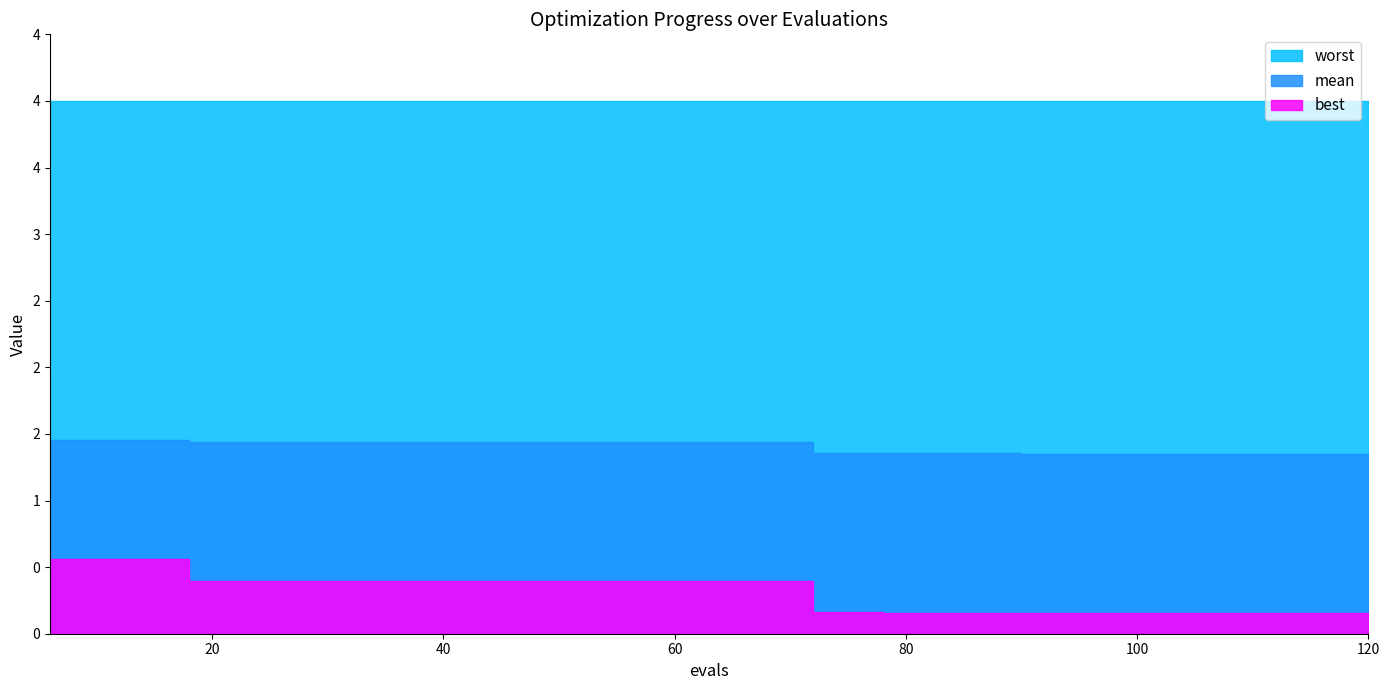

Rank the categories by best value from highest to lowest.

6, 12, 18, 24, 30, 36, 42, 48, 54, 60, 66, 72, 78, 84, 90, 96, 102, 108, 114, 120